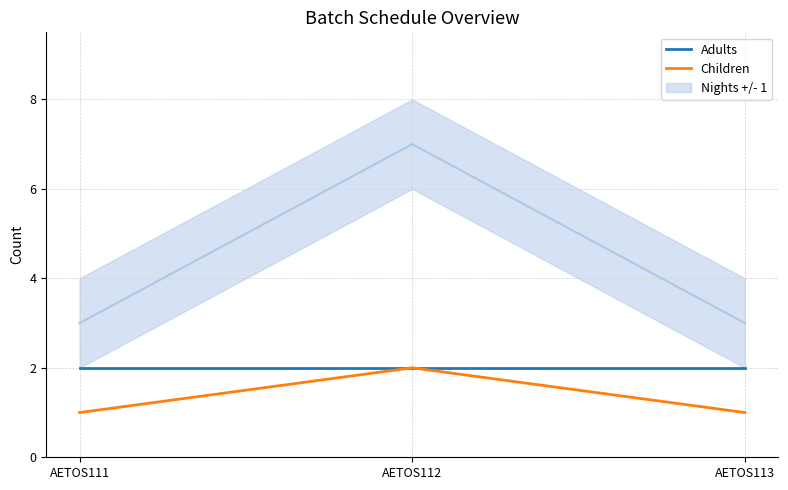

What is the value of the Adults point at the 2nd from the left?

2